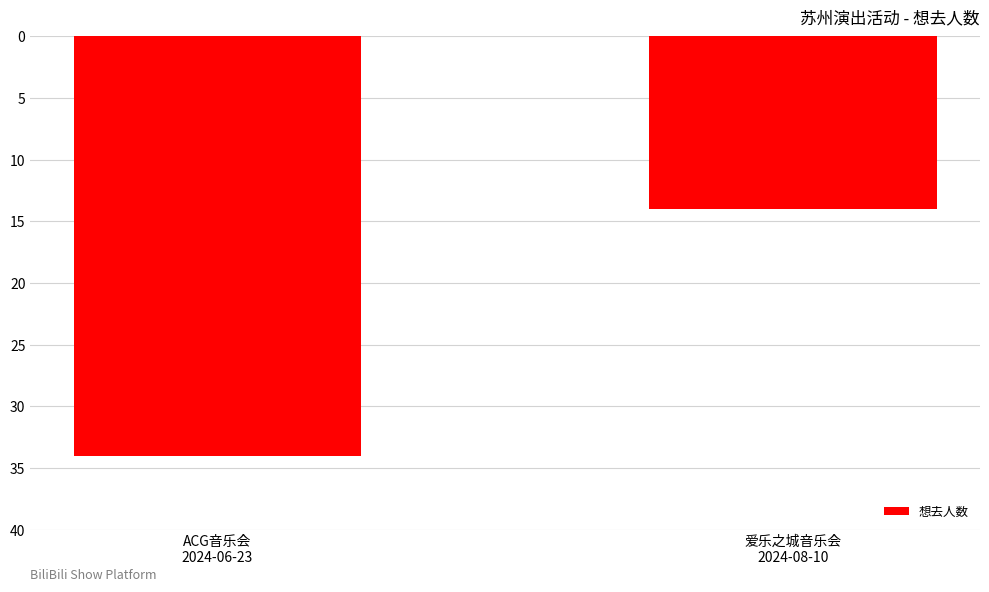

What is the smallest value displayed?

-34